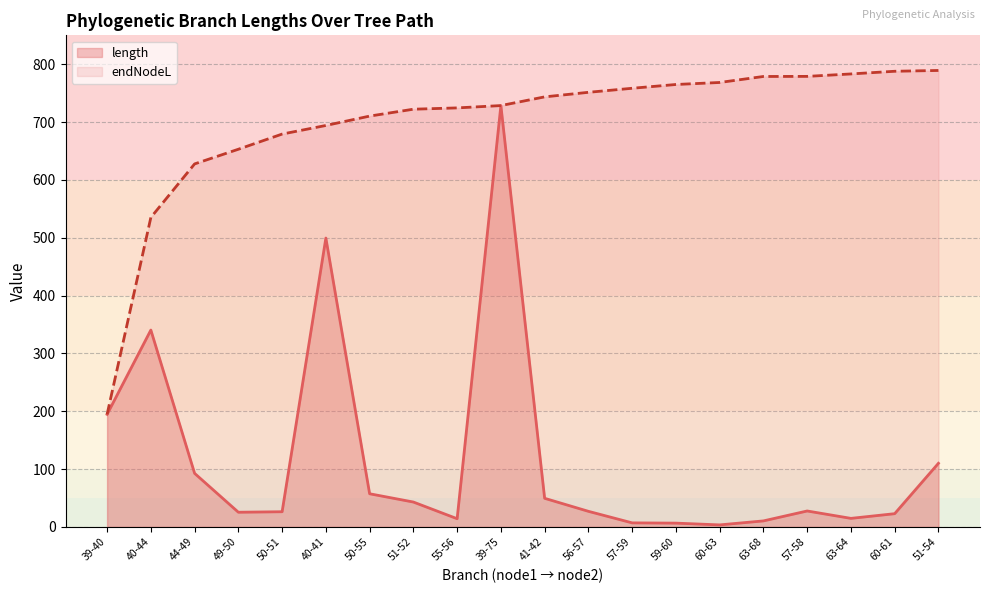

Count the number of data series in this chart.

2